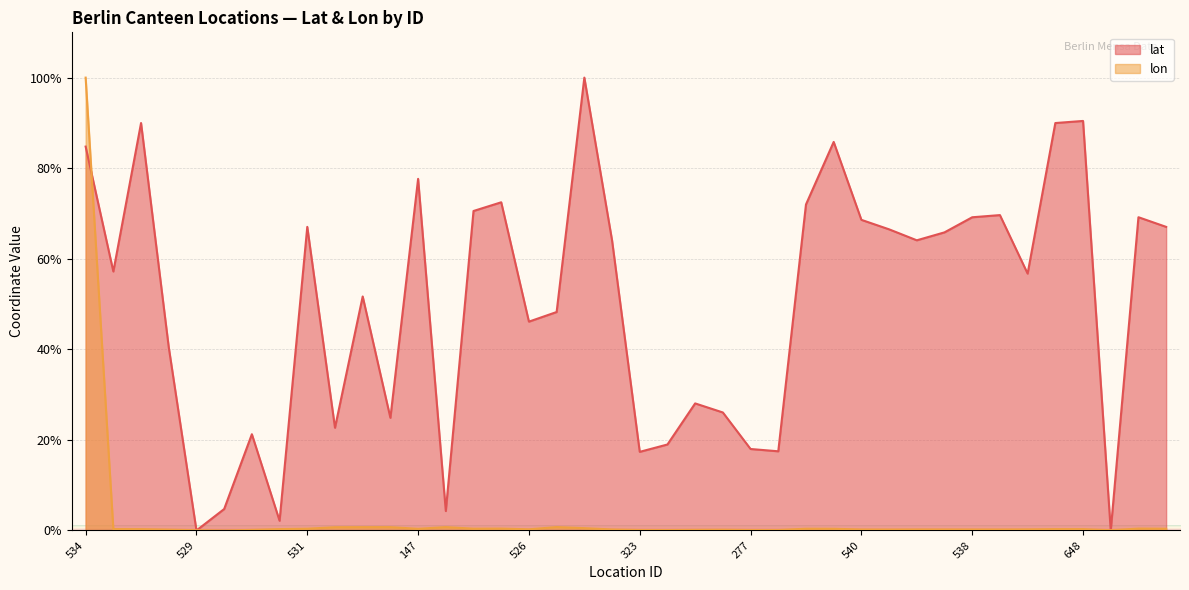

Where does the lat series first go above 64?

534